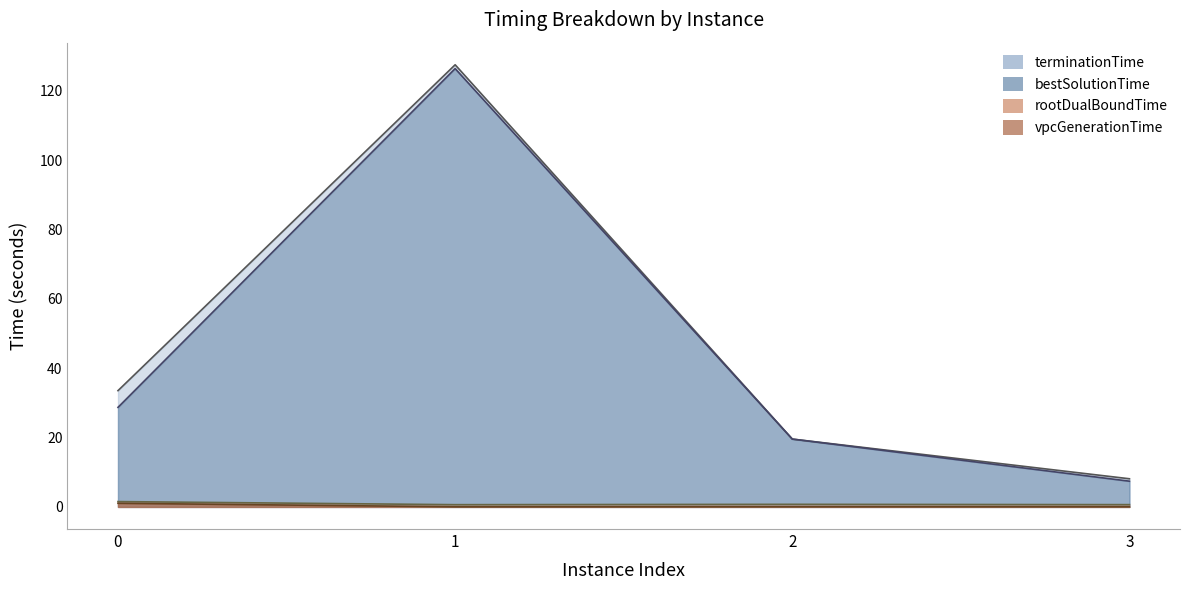

In bestSolutionTime, how many points are higher than both neighbors (excluding endpoints)?

1